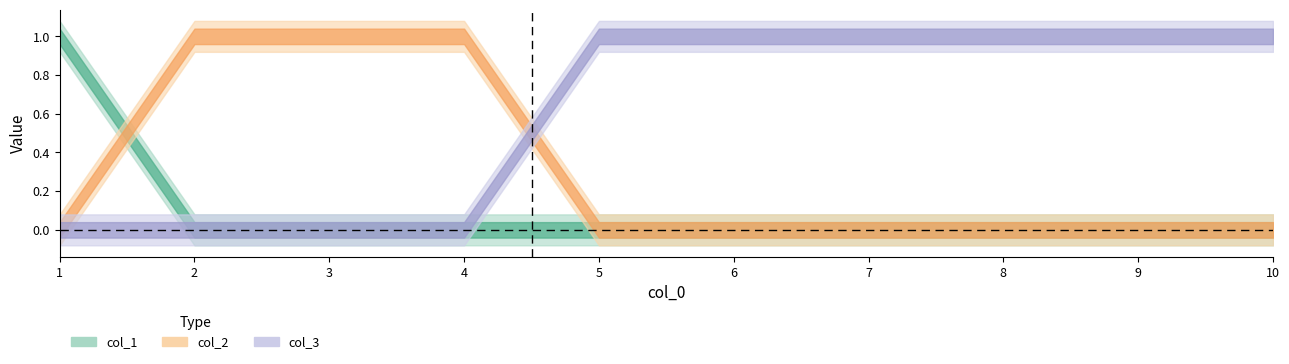

True or false: col_2 and col_1 intersect in this chart.

True